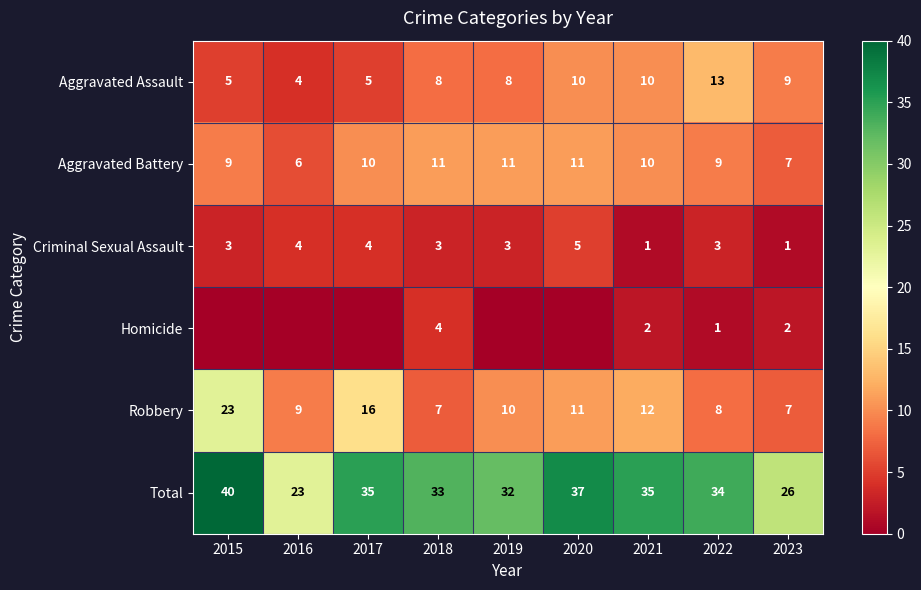

What is the average value of the Total series?

33